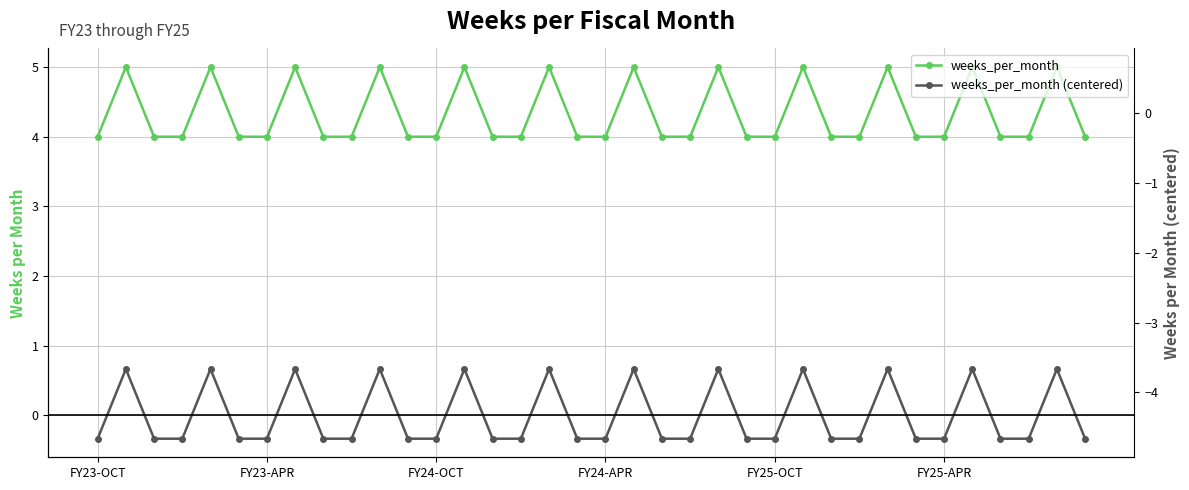

Reading right to left, what are all the values shown in this chart?

weeks_per_month: 4.0	5.0	4.0	4.0	5.0	4.0	4.0	5.0	4.0	4.0	5.0	4.0	4.0	5.0	4.0	4.0	5.0	4.0	4.0	5.0	4.0	4.0	5.0	4.0	4.0	5.0	4.0	4.0	5.0	4.0	4.0	5.0	4.0	4.0	5.0	4.0
weeks_per_month (centered): -0.3	0.7	-0.3	-0.3	0.7	-0.3	-0.3	0.7	-0.3	-0.3	0.7	-0.3	-0.3	0.7	-0.3	-0.3	0.7	-0.3	-0.3	0.7	-0.3	-0.3	0.7	-0.3	-0.3	0.7	-0.3	-0.3	0.7	-0.3	-0.3	0.7	-0.3	-0.3	0.7	-0.3